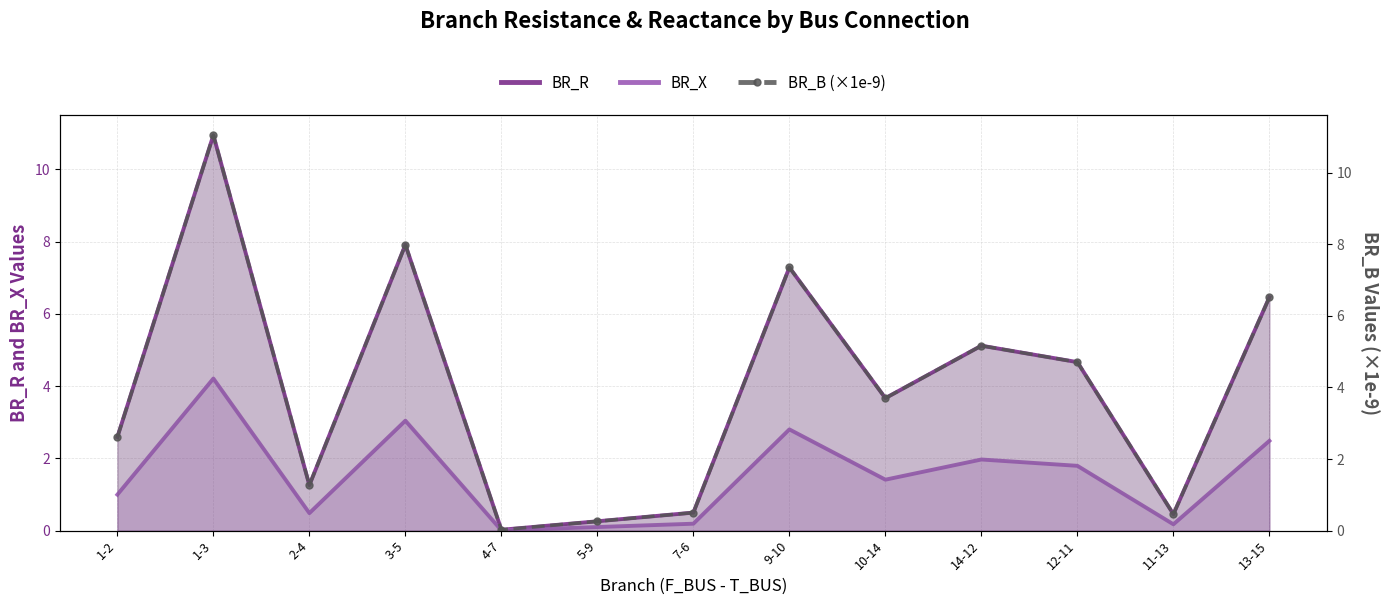

True or false: BR_R and BR_X intersect in this chart.

False